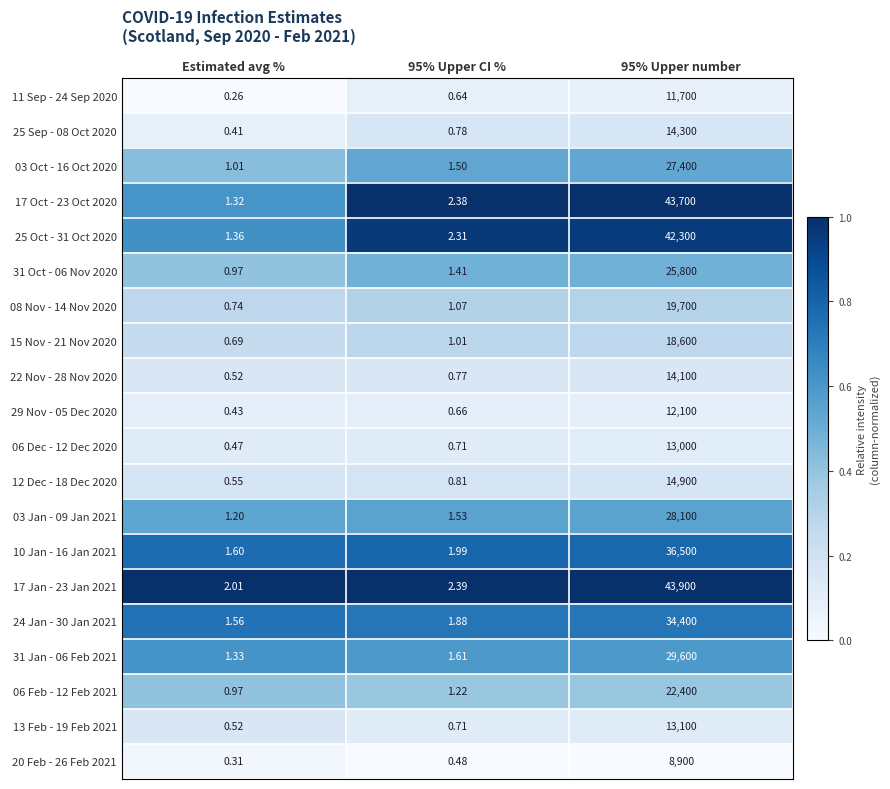

Which category has the lowest value in the 06 Dec - 12 Dec 2020 series?

Estimated avg %